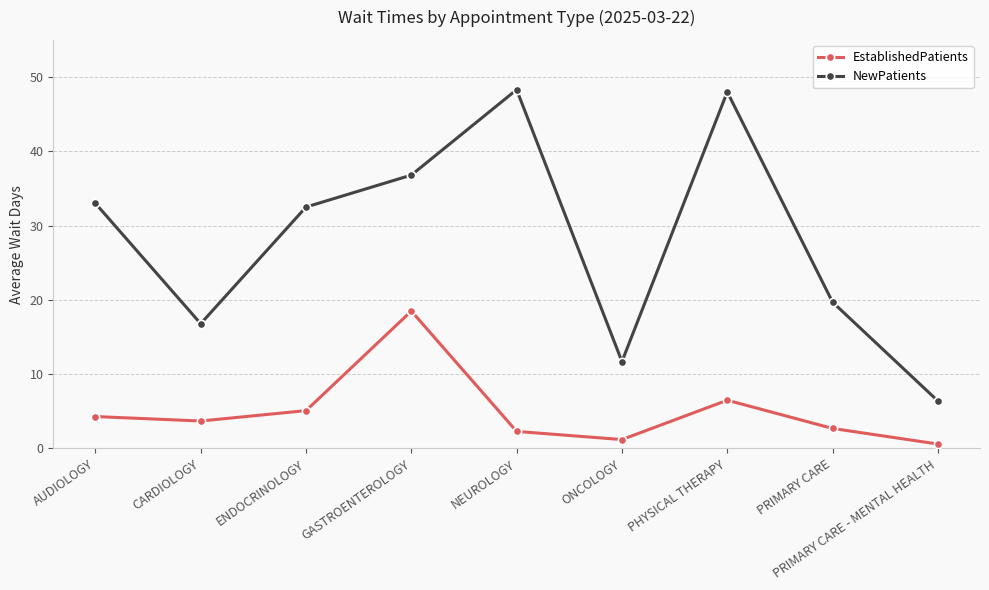

Which series has the largest total across all categories?

NewPatients